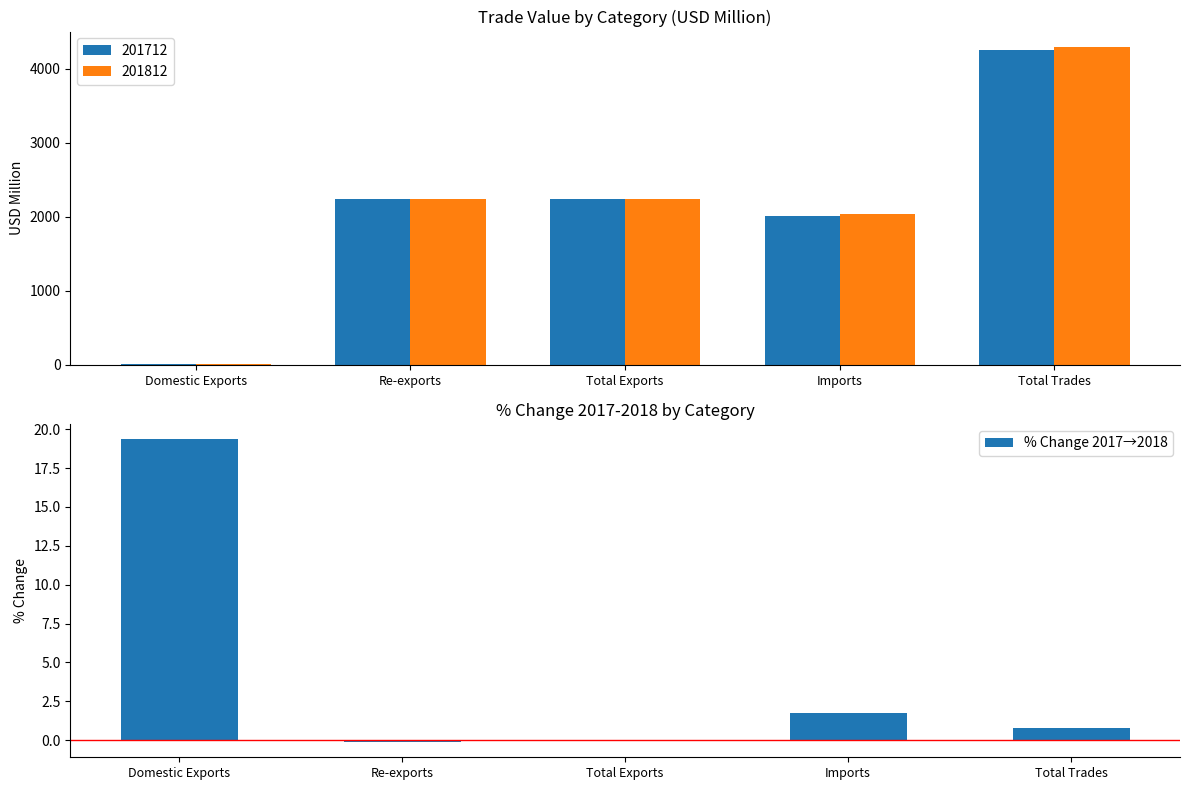

What position from the left is Re-exports?

2